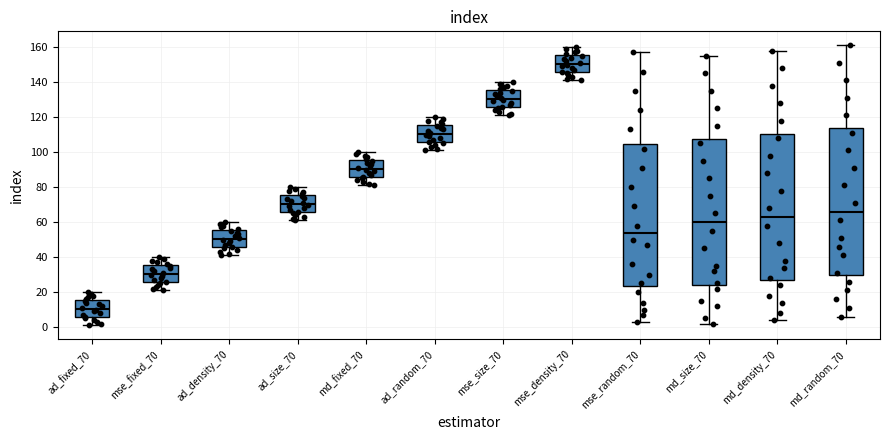

Reading left to right, read every box against the y-axis: the position of its median line, the range the box covers, and the ends of its whiskers. The values are not printed on the chart, so give them approximately, as read against the axis.

ad_fixed_70: median 10, box 6 to 16, whiskers 2 to 20
mse_fixed_70: median 30, box 26 to 36, whiskers 22 to 40
ad_density_70: median 50, box 46 to 56, whiskers 42 to 60
ad_size_70: median 70, box 66 to 76, whiskers 62 to 80
md_fixed_70: median 90, box 86 to 96, whiskers 82 to 100
ad_random_70: median 110, box 106 to 116, whiskers 102 to 120
mse_size_70: median 130, box 126 to 136, whiskers 122 to 140
mse_density_70: median 150, box 146 to 156, whiskers 142 to 160
mse_random_70: median 54, box 24 to 104, whiskers 4 to 158
md_size_70: median 60, box 24 to 108, whiskers 2 to 156
md_density_70: median 64, box 28 to 110, whiskers 4 to 158
md_random_70: median 66, box 30 to 114, whiskers 6 to 162